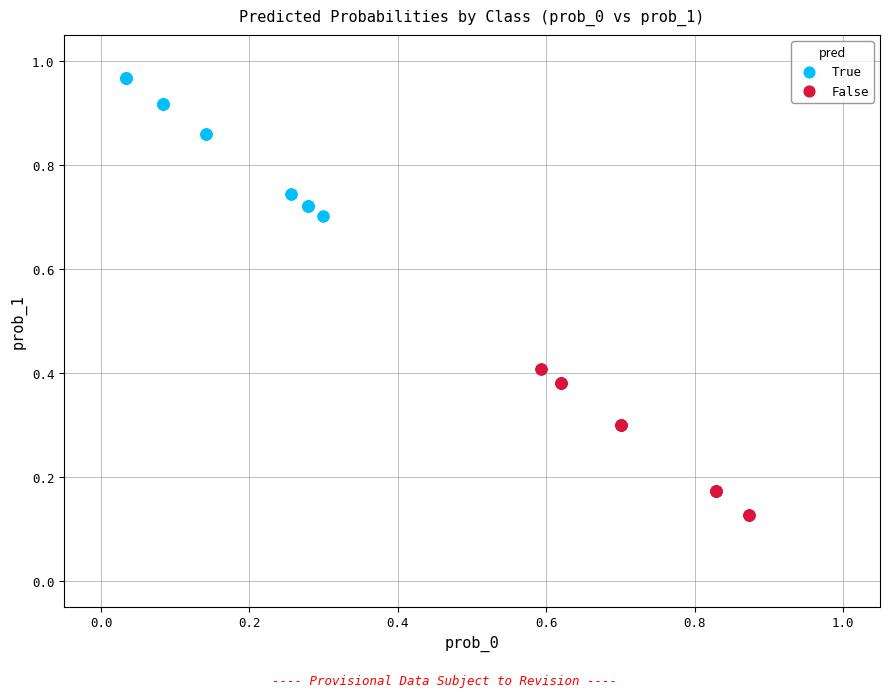

Which series reaches the minimum Y coordinate?

False